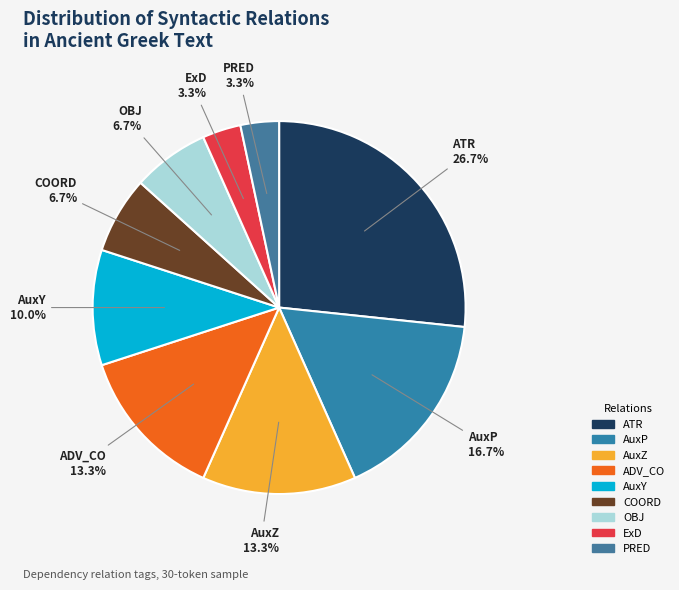

To the nearest percent, what is the difference between the largest and smallest slice percentages?

23%